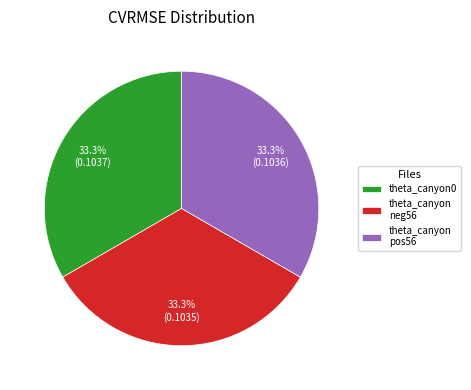

What percentage do theta_canyon neg56 and theta_canyon0 together represent?

66.7%